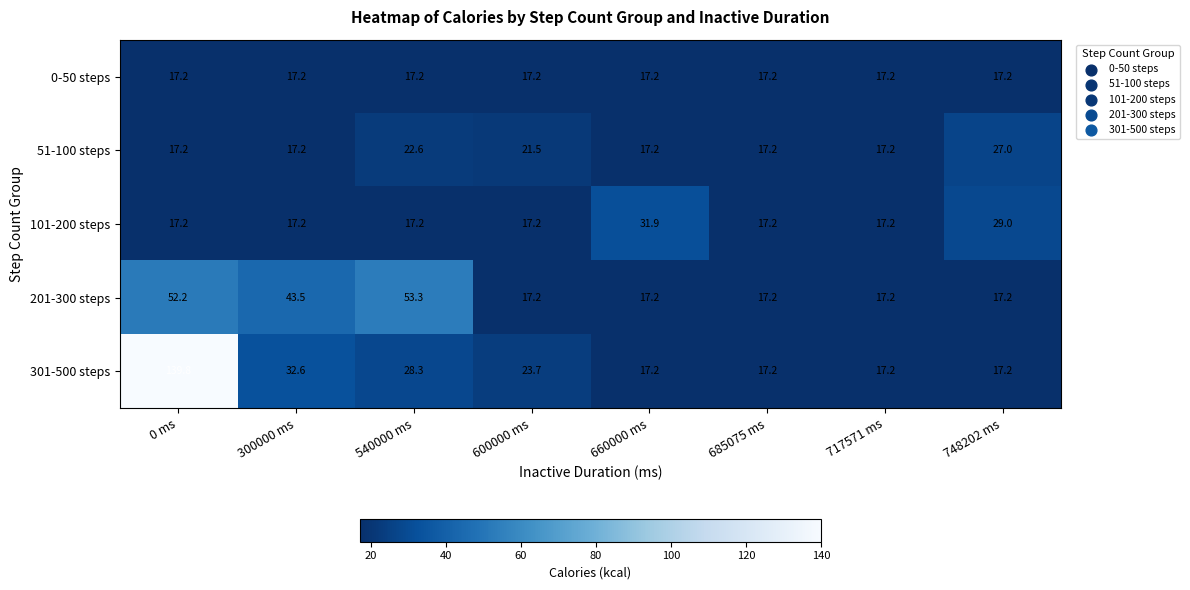

Rank the series by their maximum value, from highest to lowest.

301-500 steps, 201-300 steps, 101-200 steps, 51-100 steps, 0-50 steps